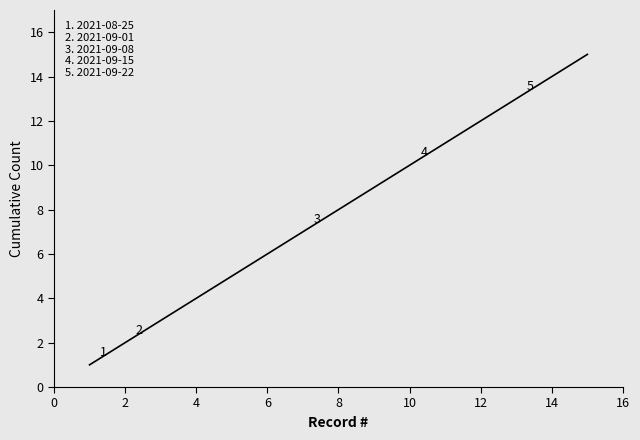

What is the sum of all values?

120